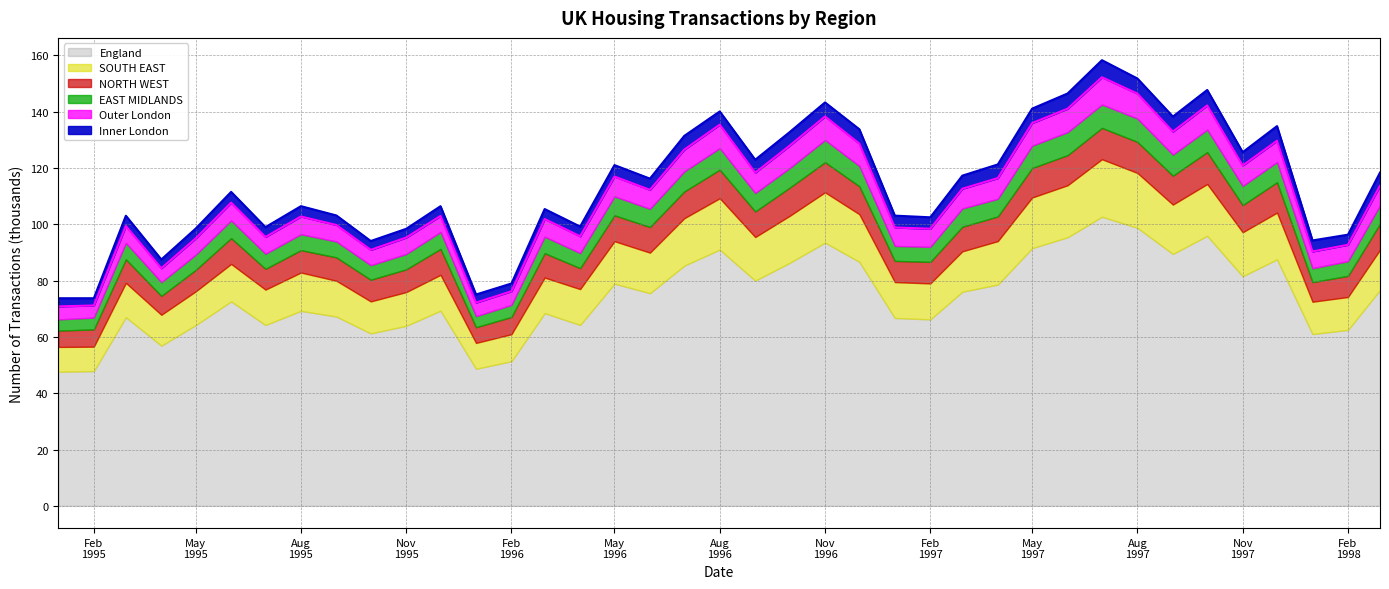

Where is the first local minimum for Inner London (line)?

Nov
1995